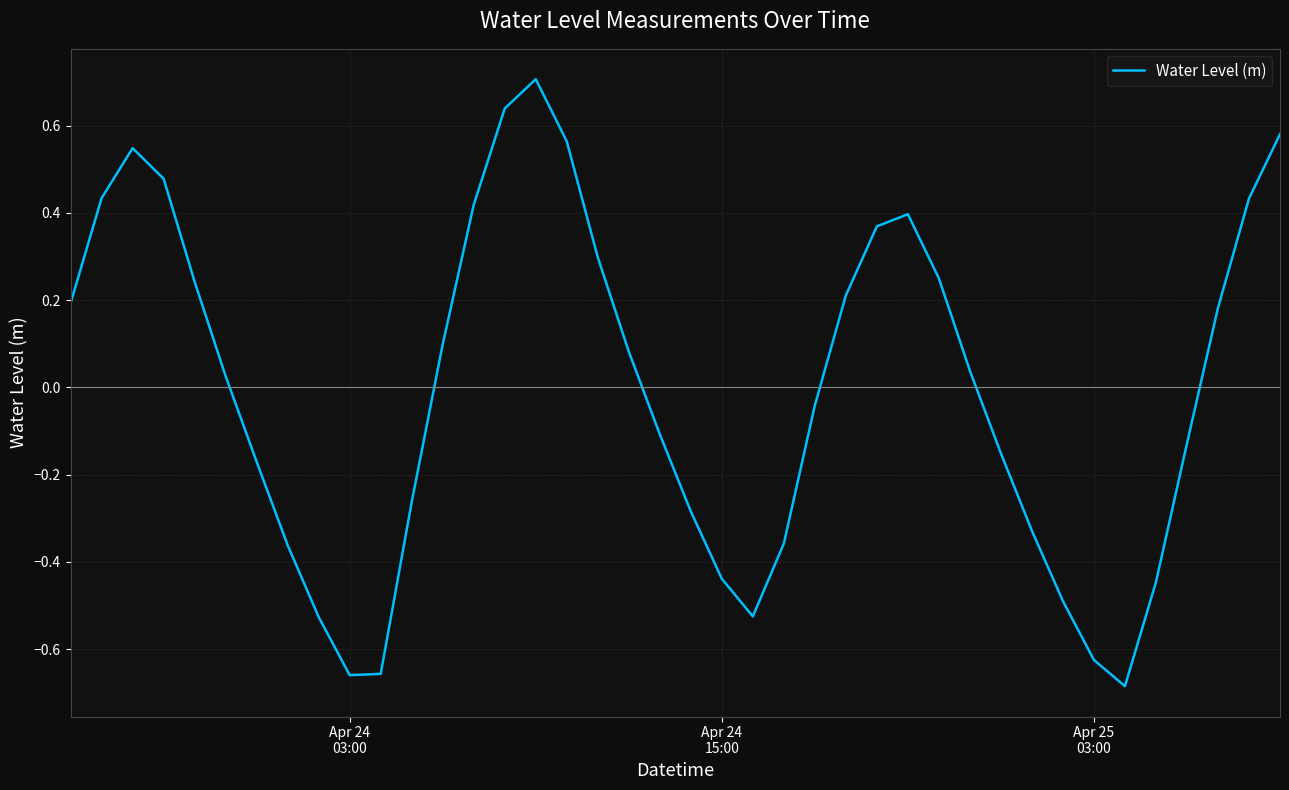

What is the maximum value shown in the chart?

0.7